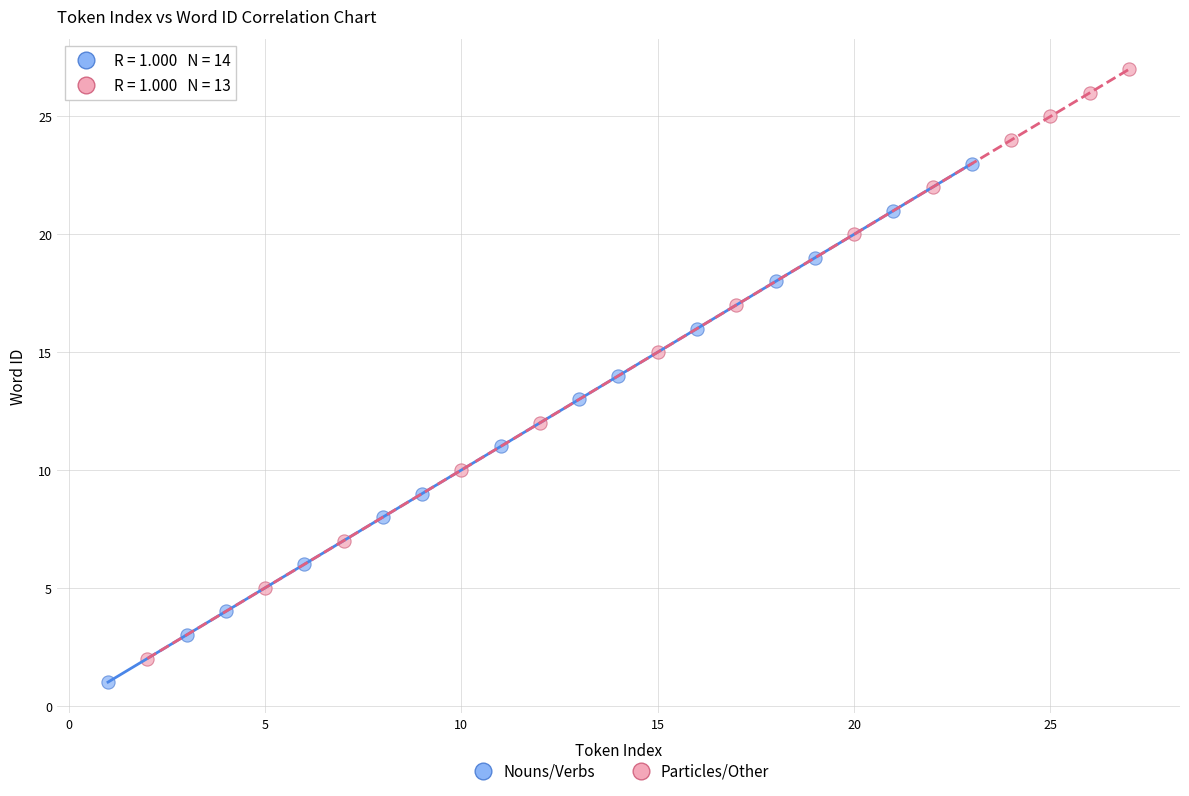

Which series reaches the maximum Y coordinate?

Particles/Other